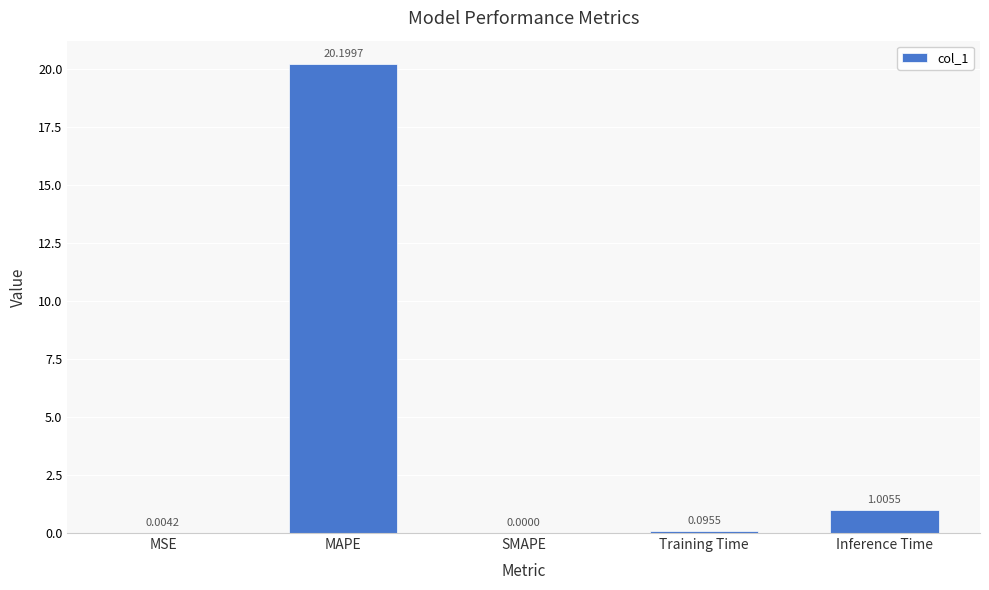

Which has a higher value, MSE or Inference Time?

Inference Time